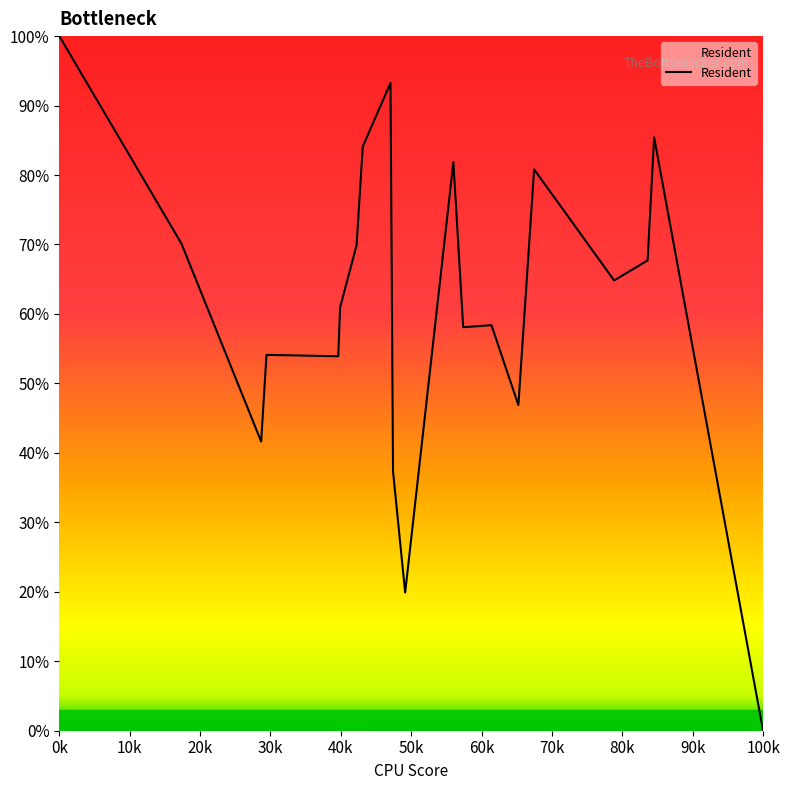

What is the greatest value displayed?

100.0